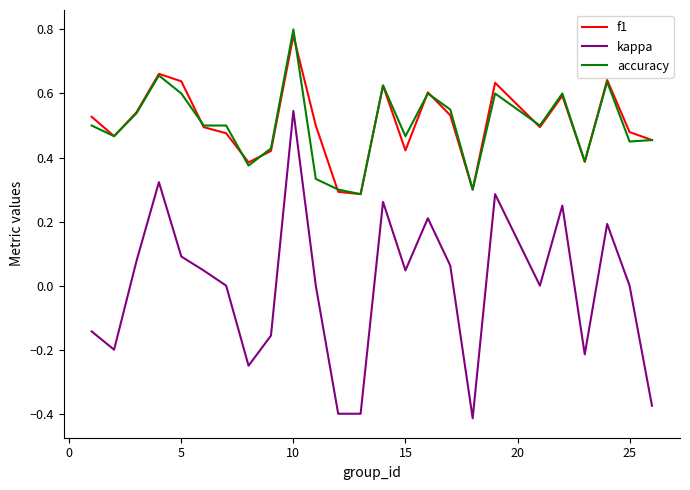

True or false: kappa and f1 cross at least once.

False